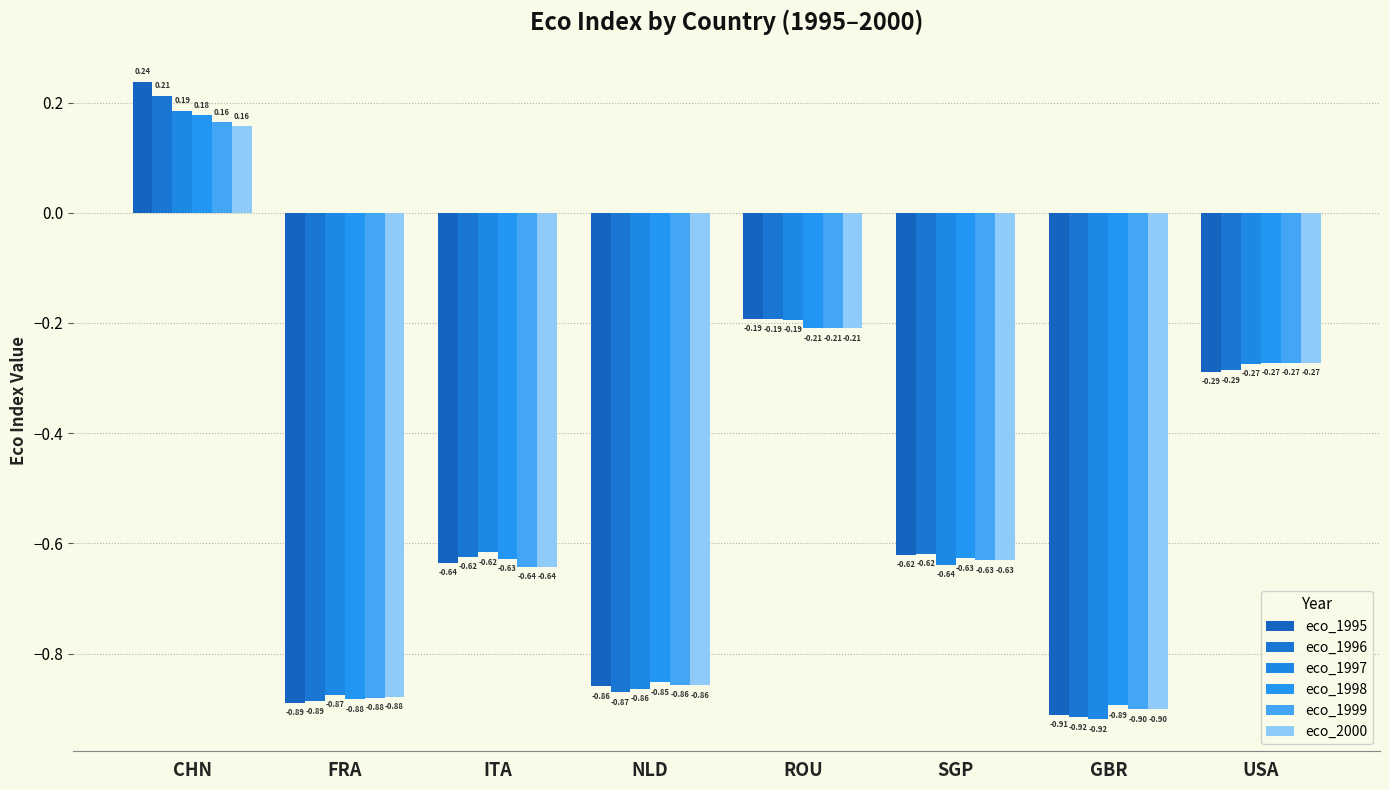

List the labels in order of eco_1998 value, largest first.

CHN, ROU, USA, SGP, ITA, NLD, FRA, GBR